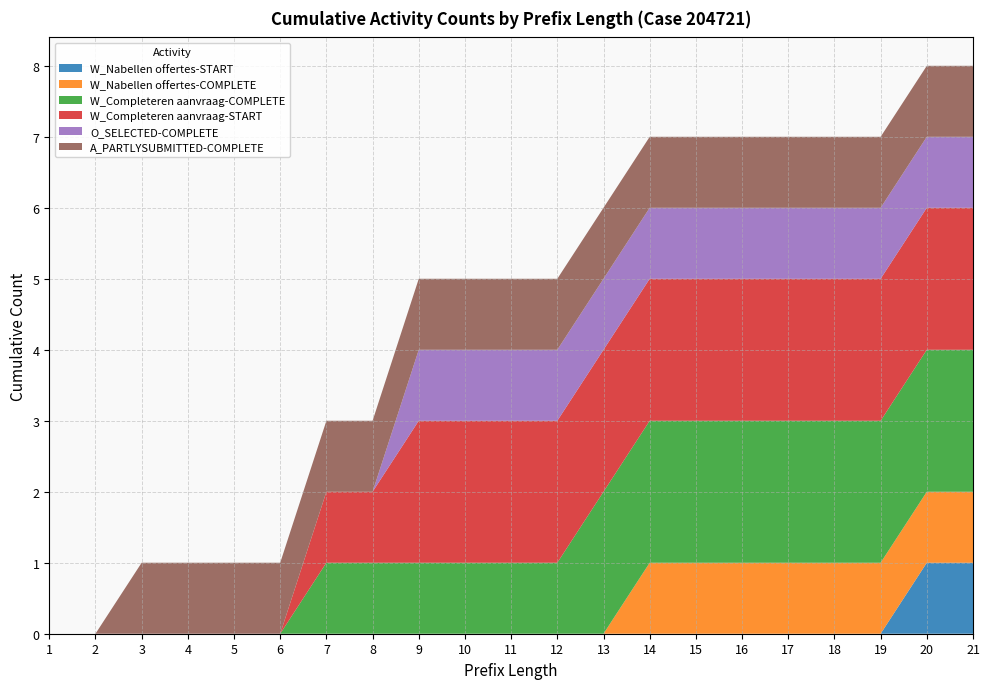

Reading left to right, extract all data points from this chart.

W_Nabellen offertes-START: 0	0	0	0	0	0	0	0	0	0	0	0	0	0	0	0	0	0	0	1	1
W_Nabellen offertes-COMPLETE: 0	0	0	0	0	0	0	0	0	0	0	0	0	1	1	1	1	1	1	1	1
W_Completeren aanvraag-COMPLETE: 0	0	0	0	0	0	1	1	1	1	1	1	2	2	2	2	2	2	2	2	2
W_Completeren aanvraag-START: 0	0	0	0	0	0	1	1	2	2	2	2	2	2	2	2	2	2	2	2	2
O_SELECTED-COMPLETE: 0	0	0	0	0	0	0	0	1	1	1	1	1	1	1	1	1	1	1	1	1
A_PARTLYSUBMITTED-COMPLETE: 0	0	1	1	1	1	1	1	1	1	1	1	1	1	1	1	1	1	1	1	1